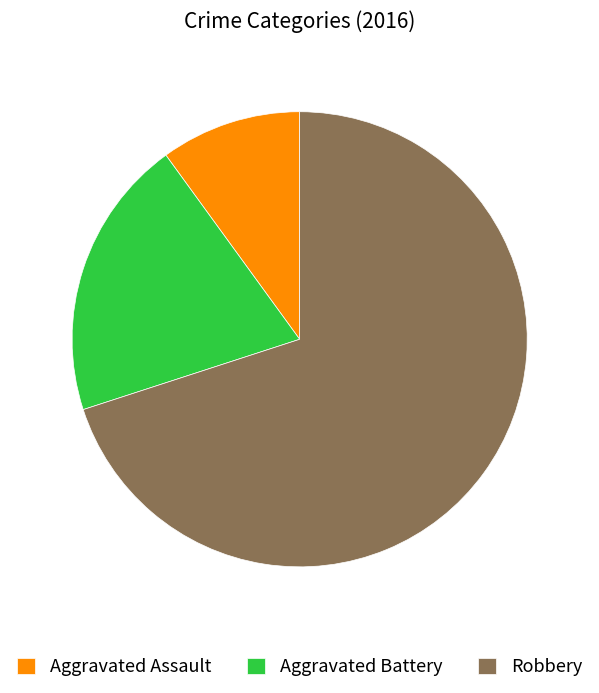

How many segments does this pie chart have?

3